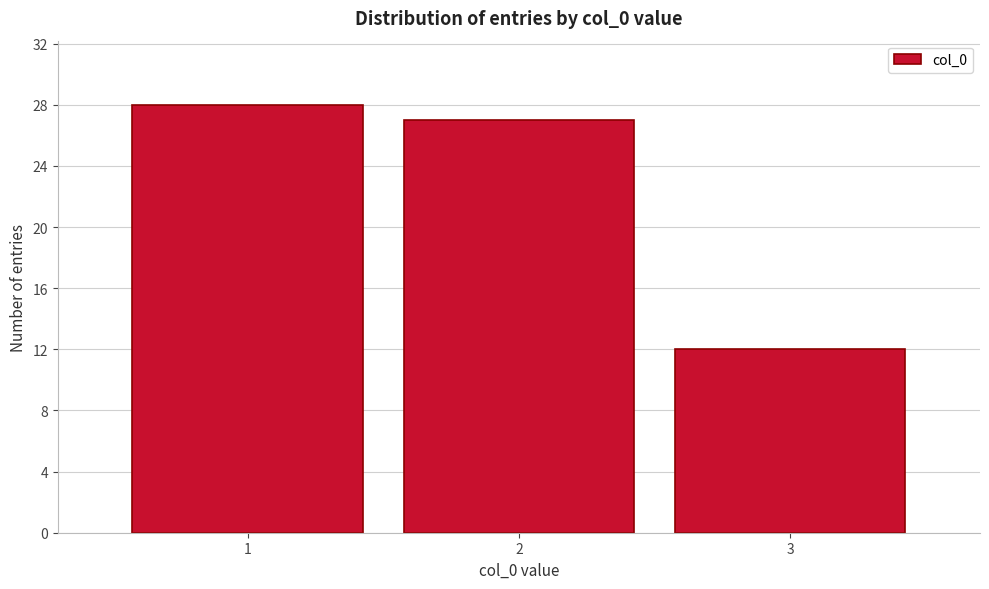

What is the height of the bar covering 0.5 to 1.5 on the x-axis? The values are not printed on the chart, so give them approximately, as read against the axis.

28